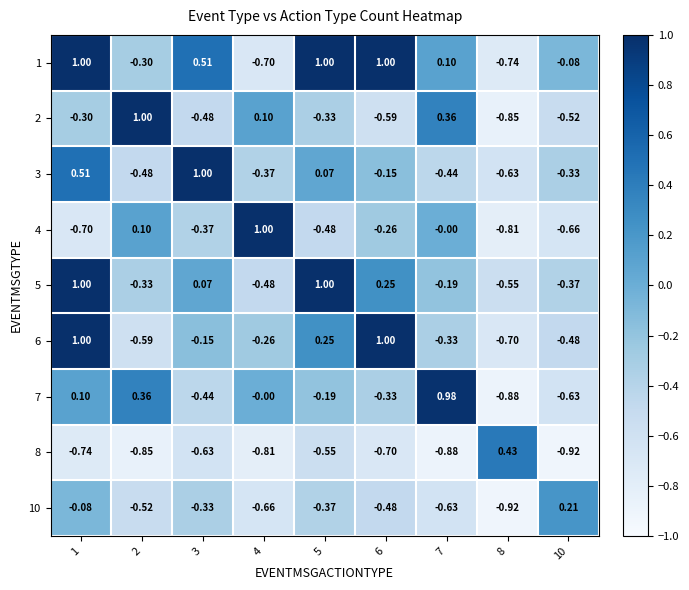

Is the value of 2 at 3 greater than the value of 7 at 8?

Yes